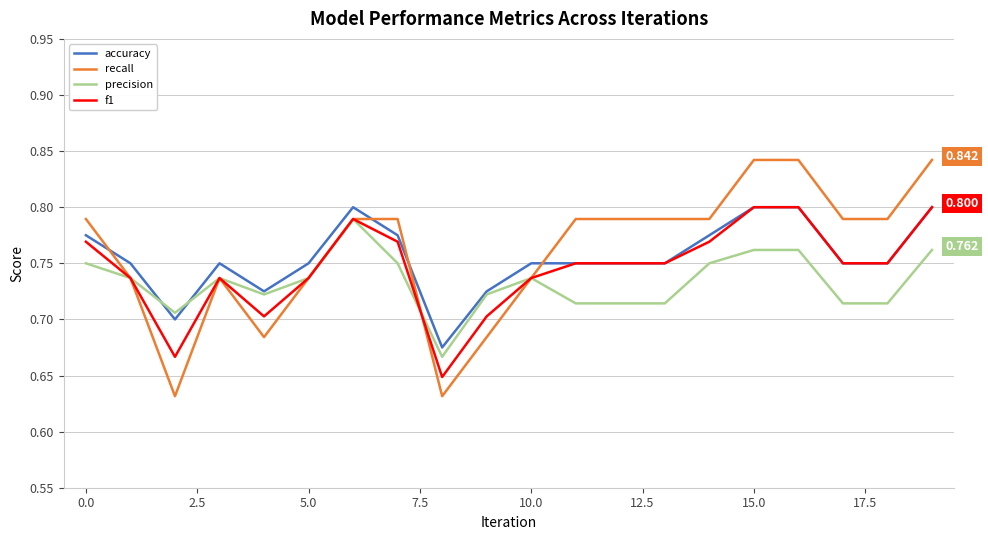

Does the chart display data point markers on the line(s)?

No